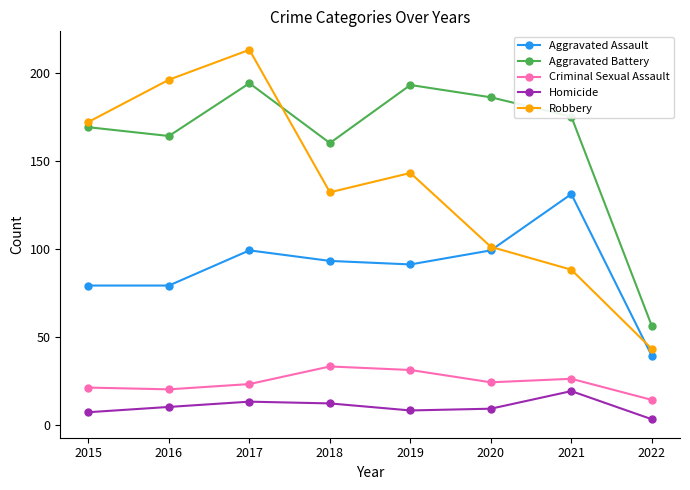

Reading left to right, transcribe all the data shown in this chart.

Aggravated Assault: 2015=79	2016=79	2017=99	2018=93	2019=91	2020=99	2021=131	2022=39
Aggravated Battery: 2015=169	2016=164	2017=194	2018=160	2019=193	2020=186	2021=175	2022=56
Criminal Sexual Assault: 2015=21	2016=20	2017=23	2018=33	2019=31	2020=24	2021=26	2022=14
Homicide: 2015=7	2016=10	2017=13	2018=12	2019=8	2020=9	2021=19	2022=3
Robbery: 2015=172	2016=196	2017=213	2018=132	2019=143	2020=101	2021=88	2022=43